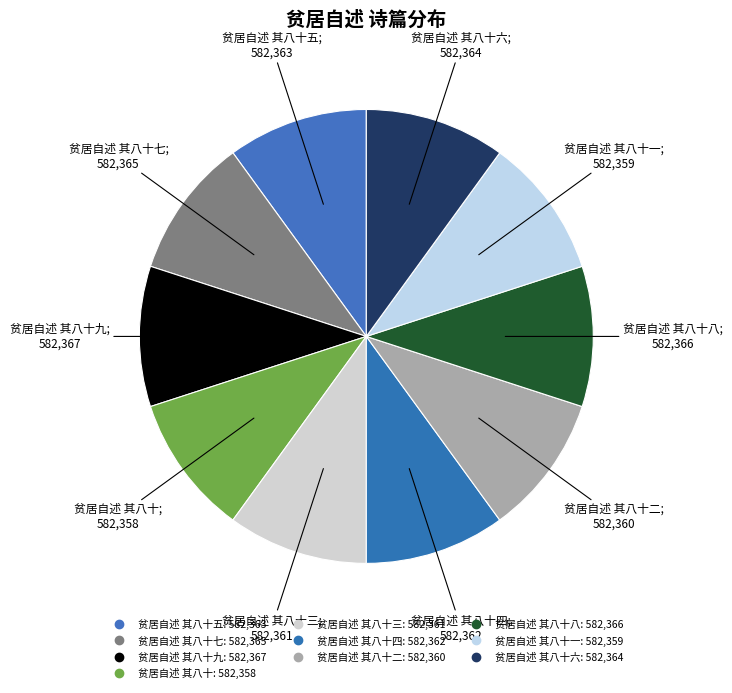

Does any single category account for the majority?

No